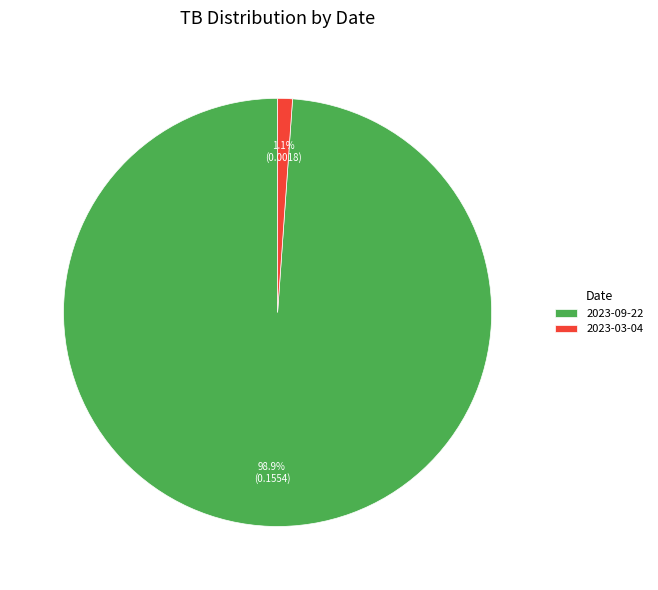

Is there a majority slice in this chart?

Yes